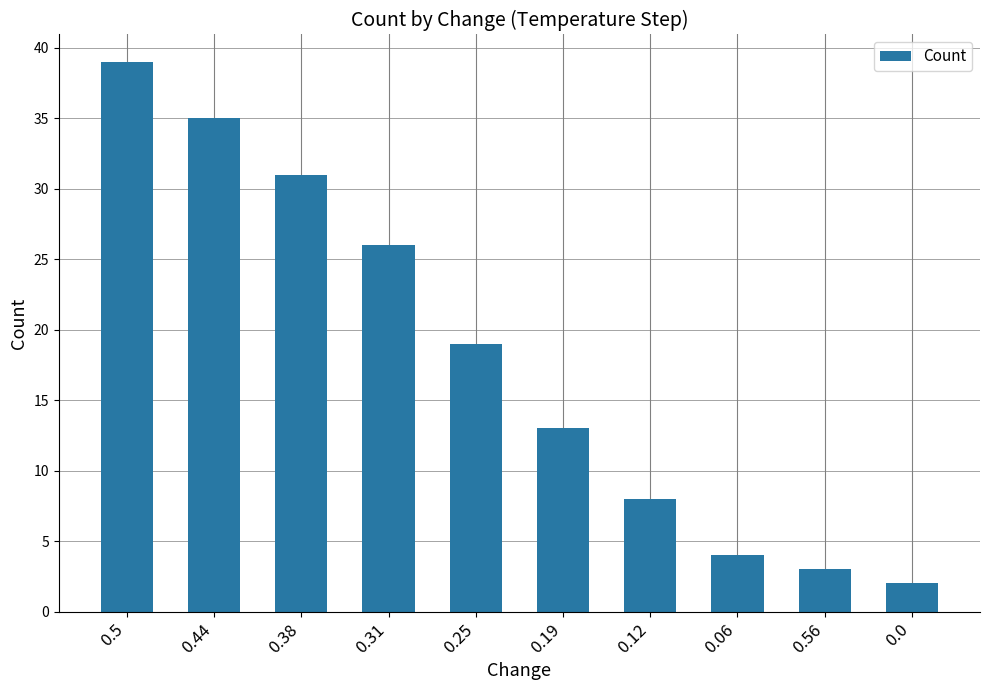

Is it true that the value at 0.0 is 2?

True